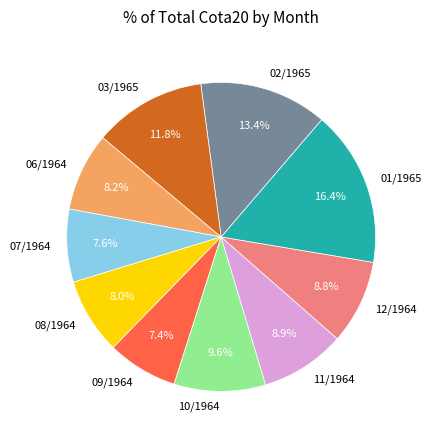

What is the ratio of the value at 02/1965 to the value at 01/1965?

0.8